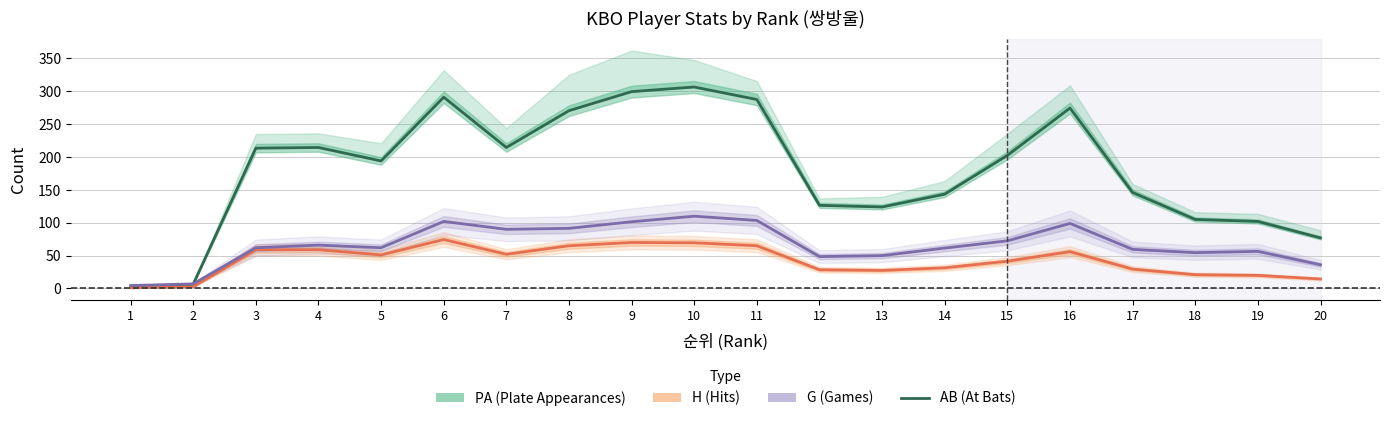

The value at 7 is 214.5. True or false?

True